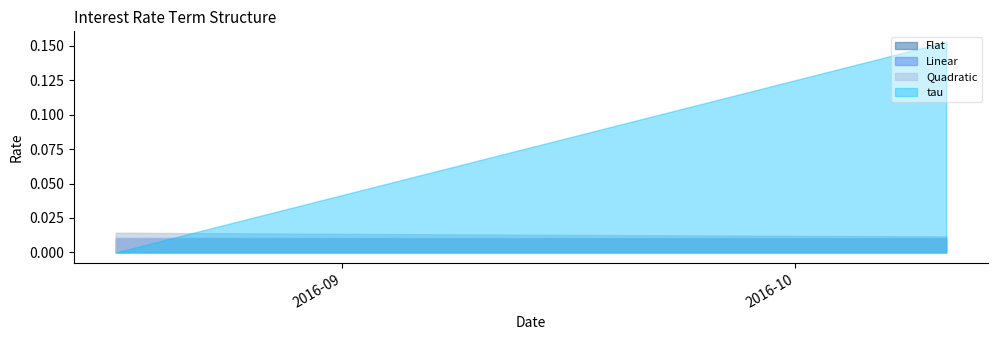

How many values in the tau series exceed 0?

38